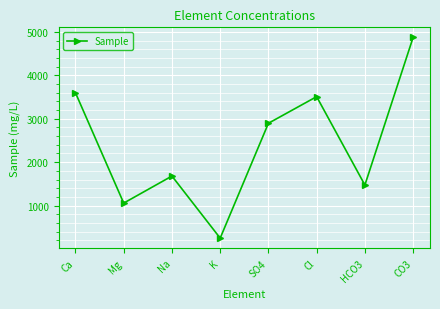

What is the ratio of the value at K to the value at Ca?

0.1